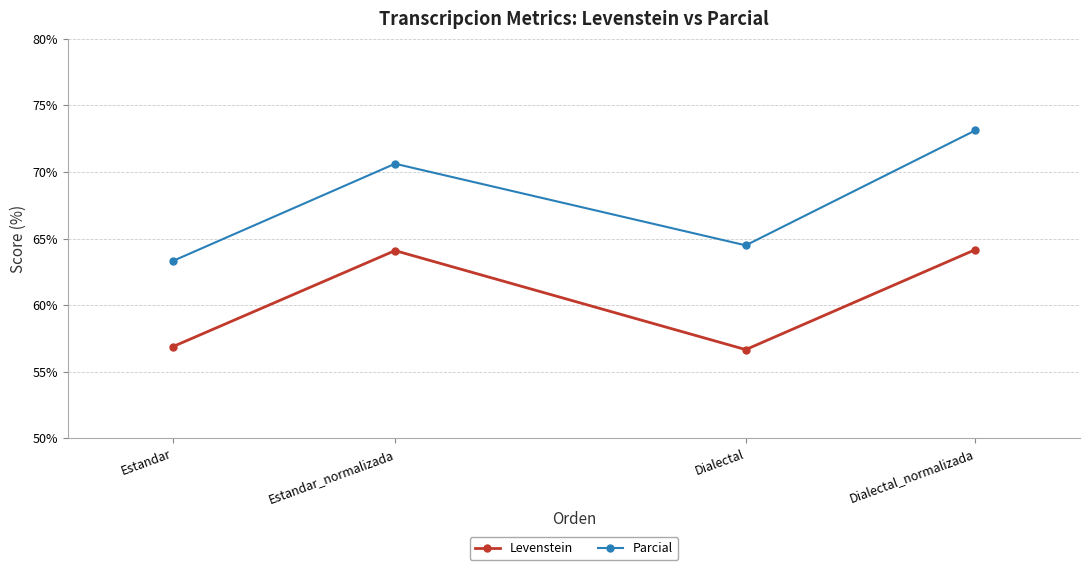

What is the spread (max minus min) of values at Estandar?

6.4